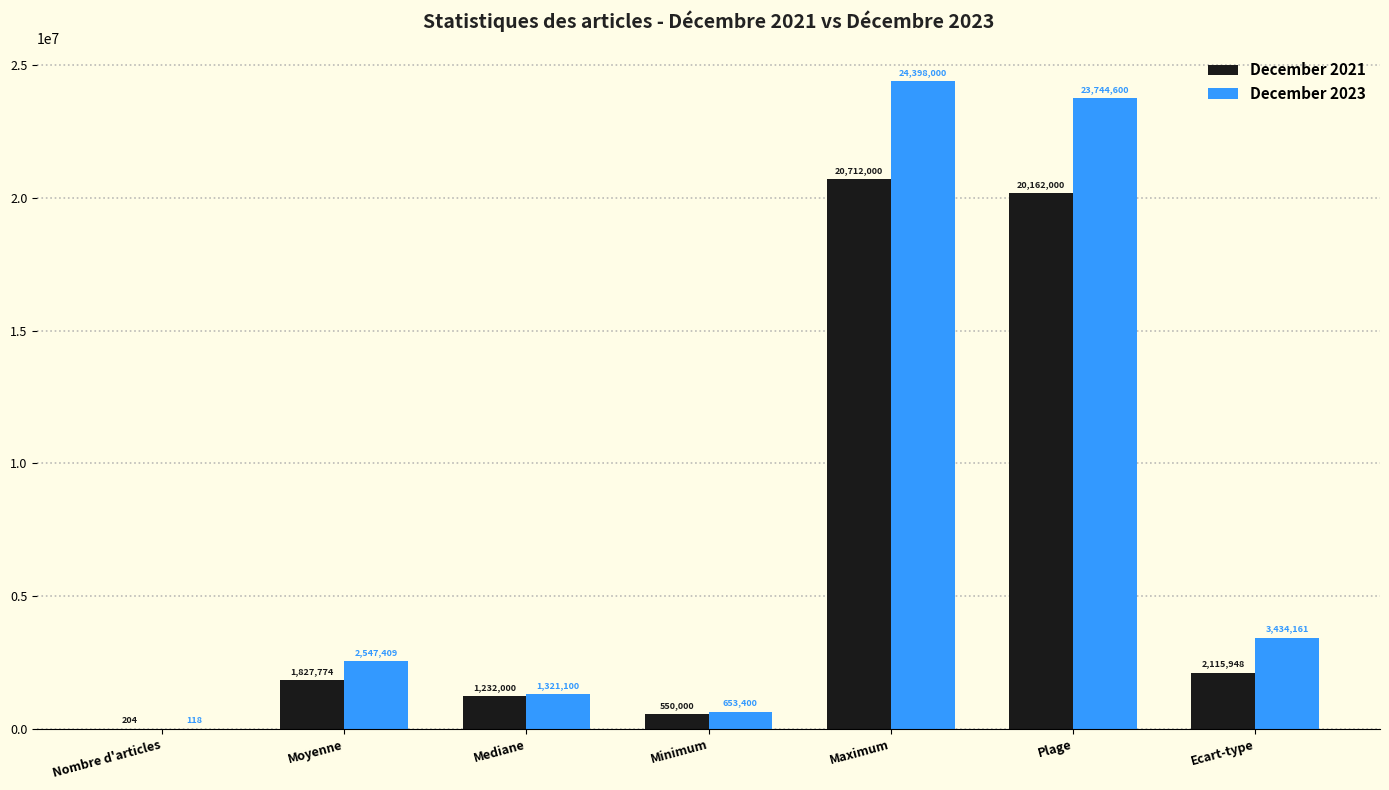

What is the maximum value shown in the chart?

24398000.0